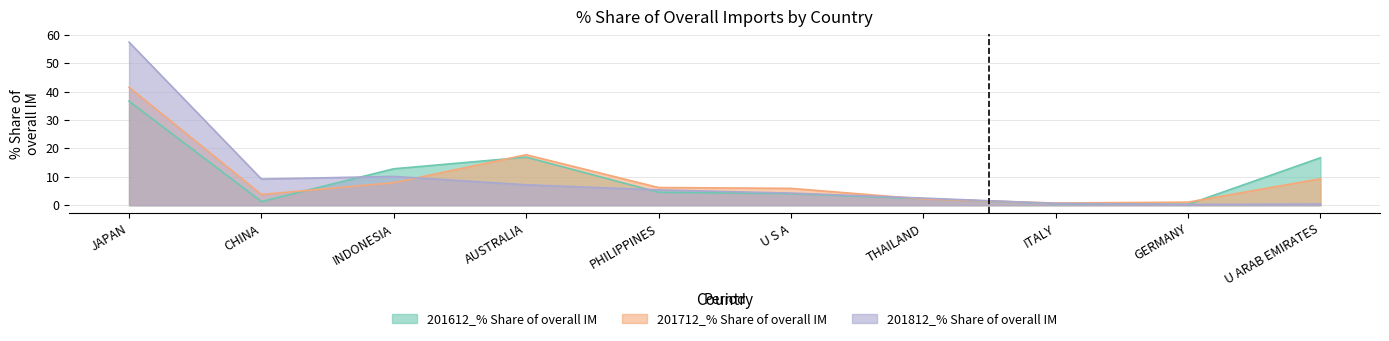

At which category does 201612_% Share of overall IM reach its first local peak?

AUSTRALIA